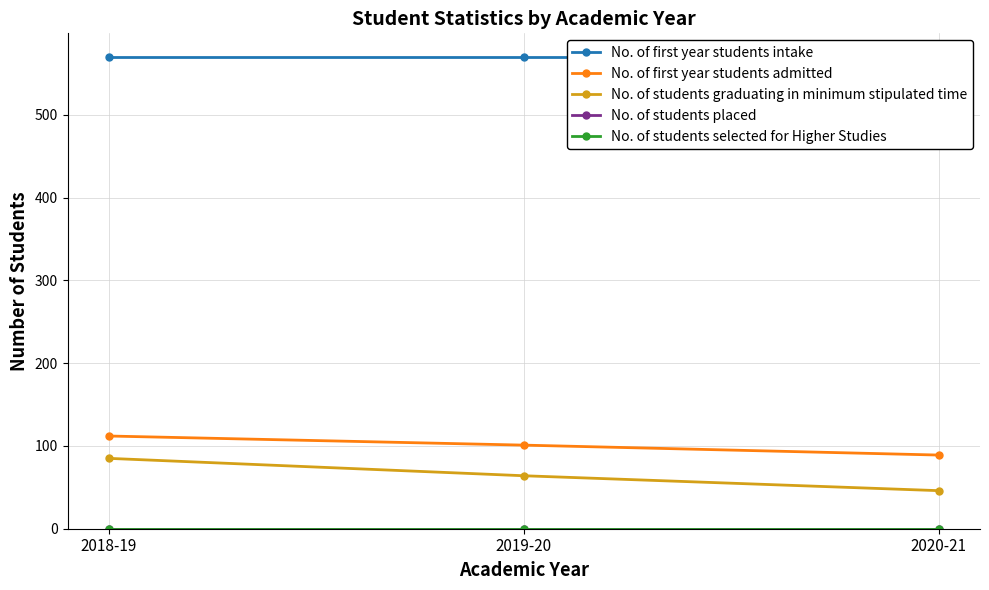

What is the average value of the No. of students graduating in minimum stipulated time series?

65